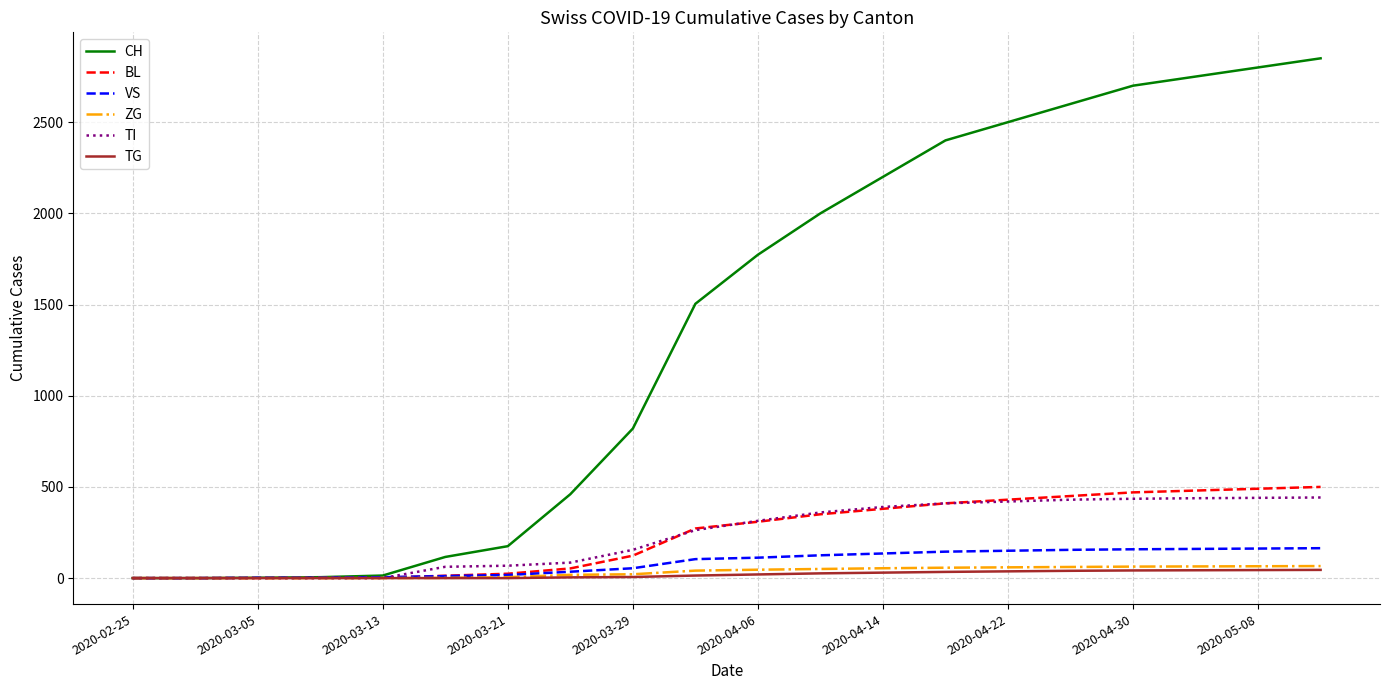

Which series has the largest range (max minus min)?

CH